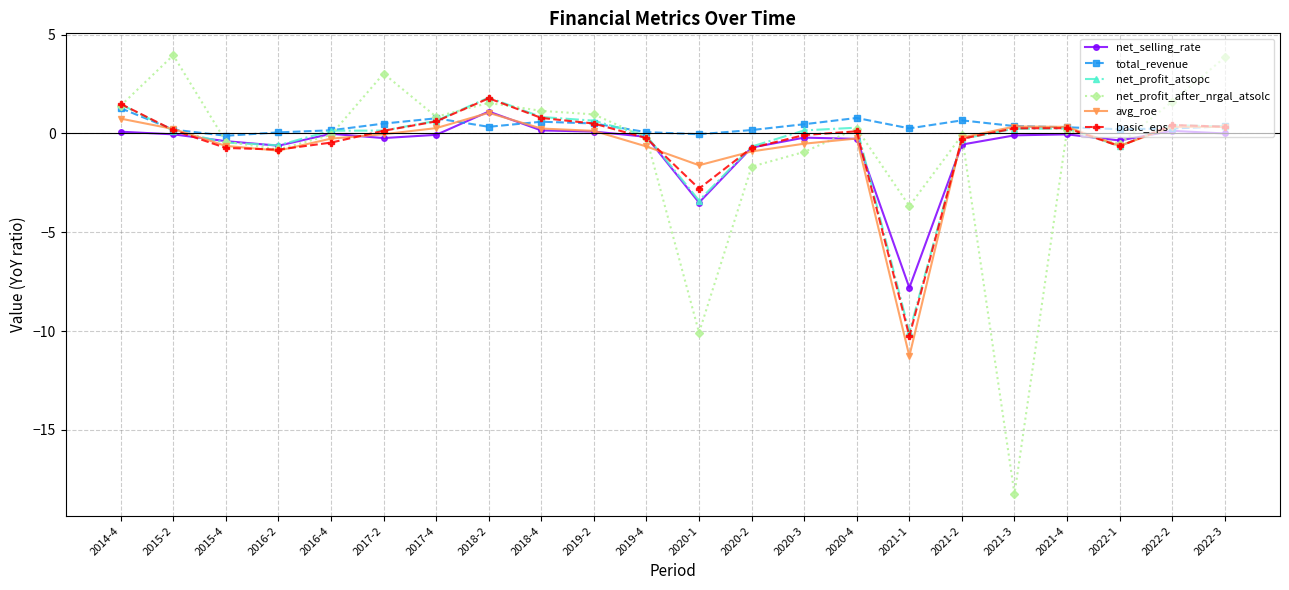

What is the label of the 1st point from the left?

2014-4